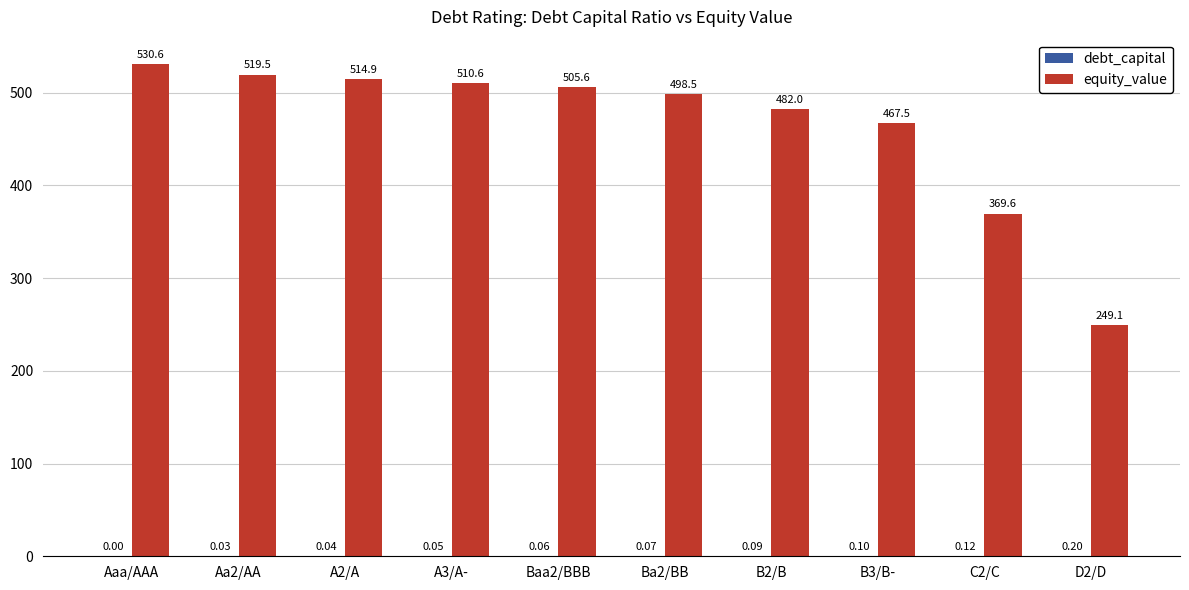

The value of equity_value at A3/A- is 673.8. True or false?

False